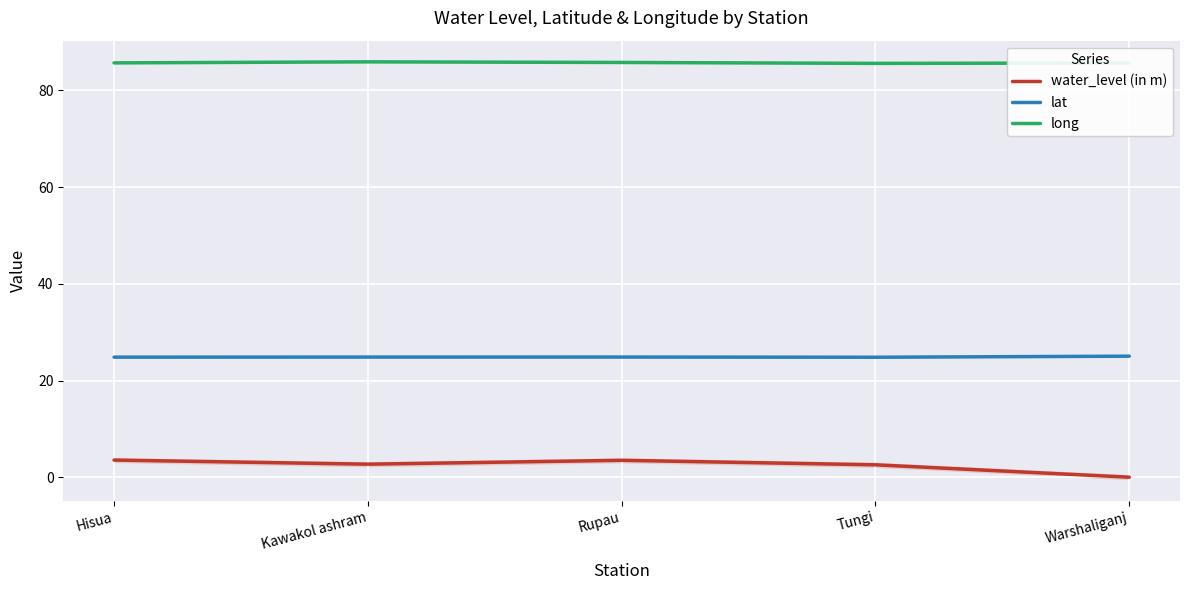

Where is water_level (in m) nearest to the value 1?

Warshaliganj